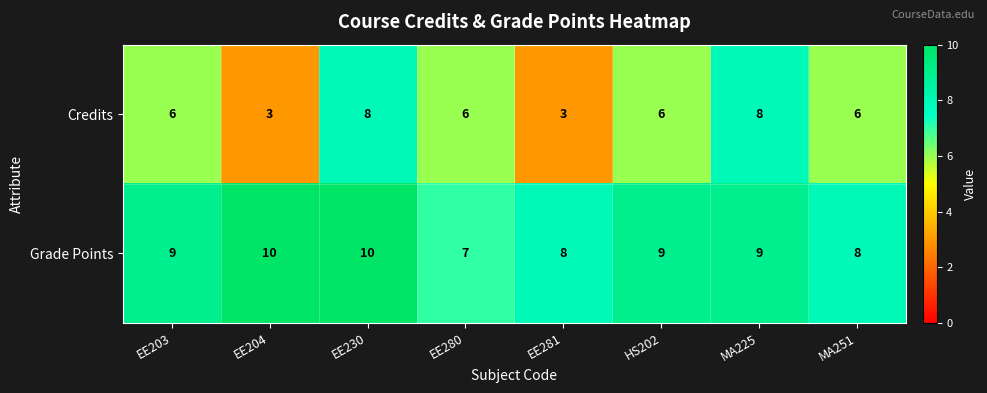

What is the spread (max minus min) of values at MA225?

1